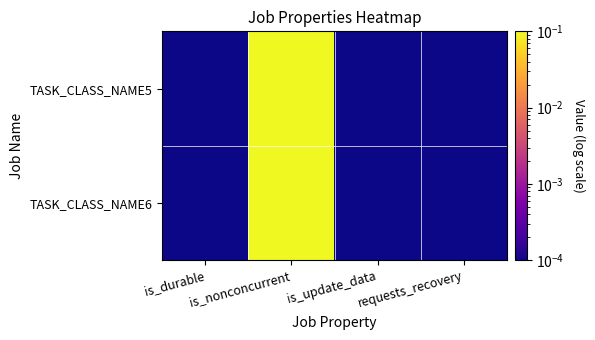

Which has a higher value, requests_recovery or is_durable?

requests_recovery